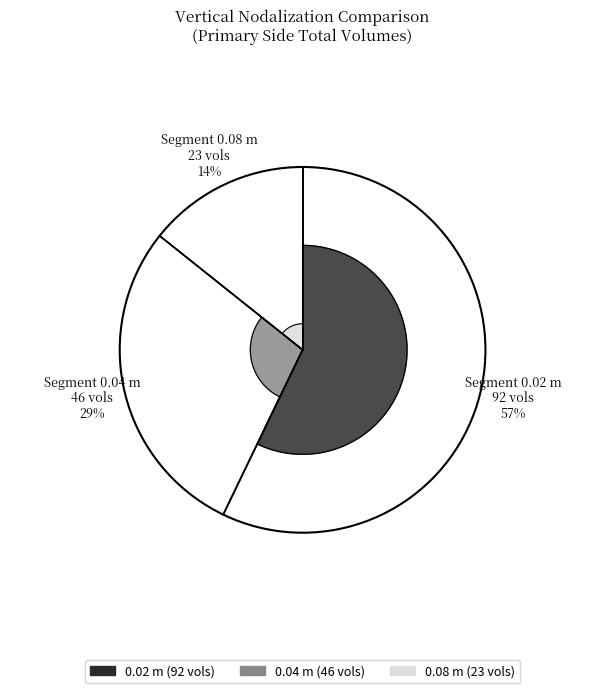

To the nearest percent, what is the difference between the 0.02 m and 0.08 m slice percentages?

43%